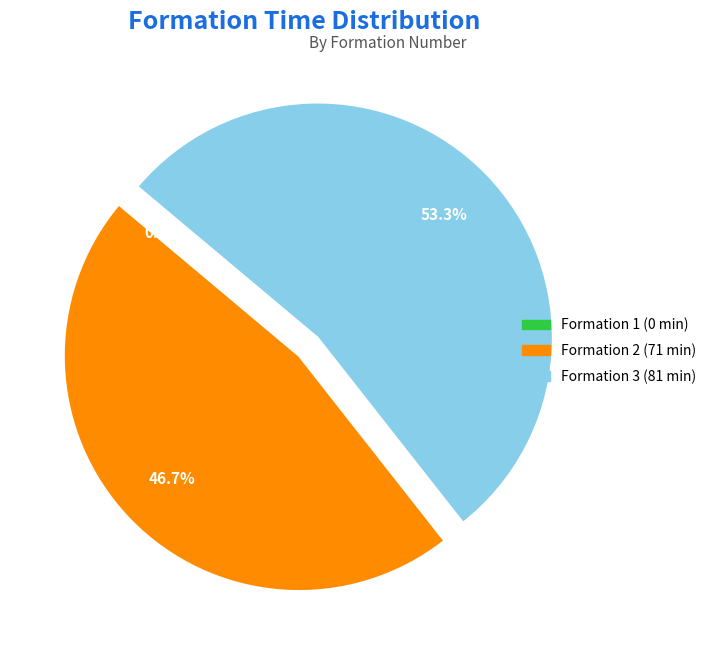

True or false: 1 accounts for 14% of the total.

False